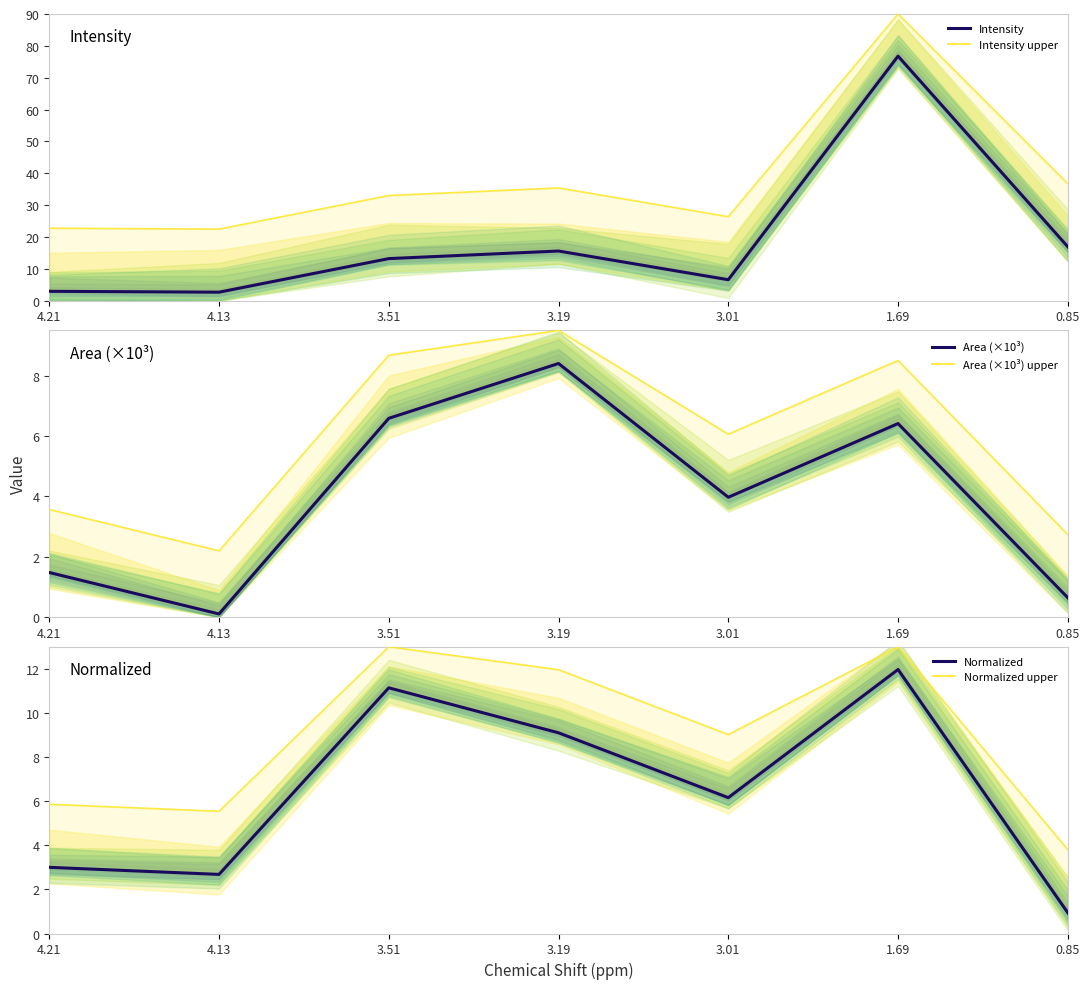

True or false: Normalized and Intensity upper intersect in this chart.

False